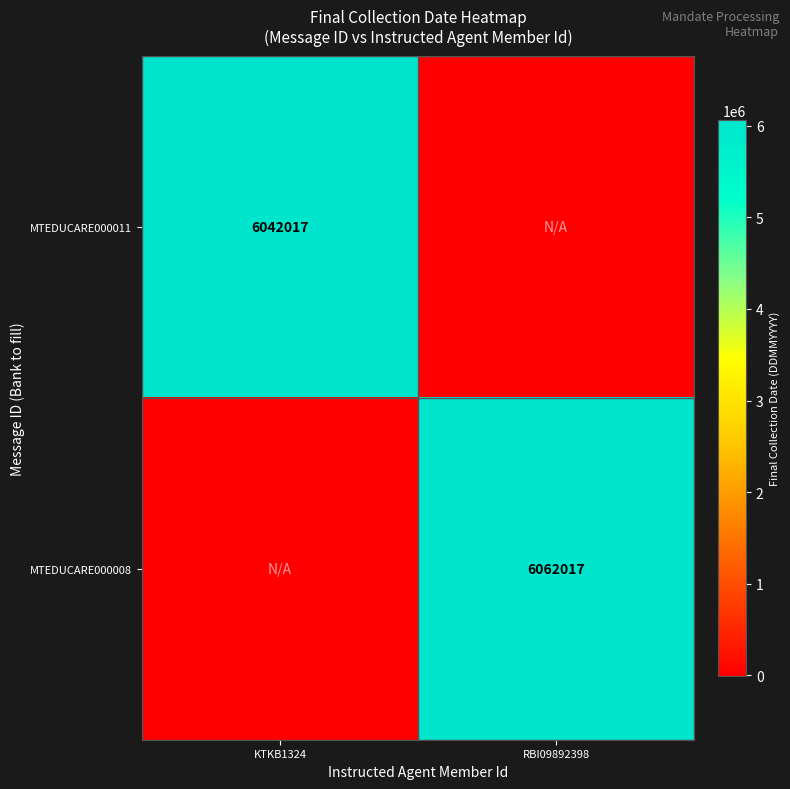

How many series are shown in this chart?

2